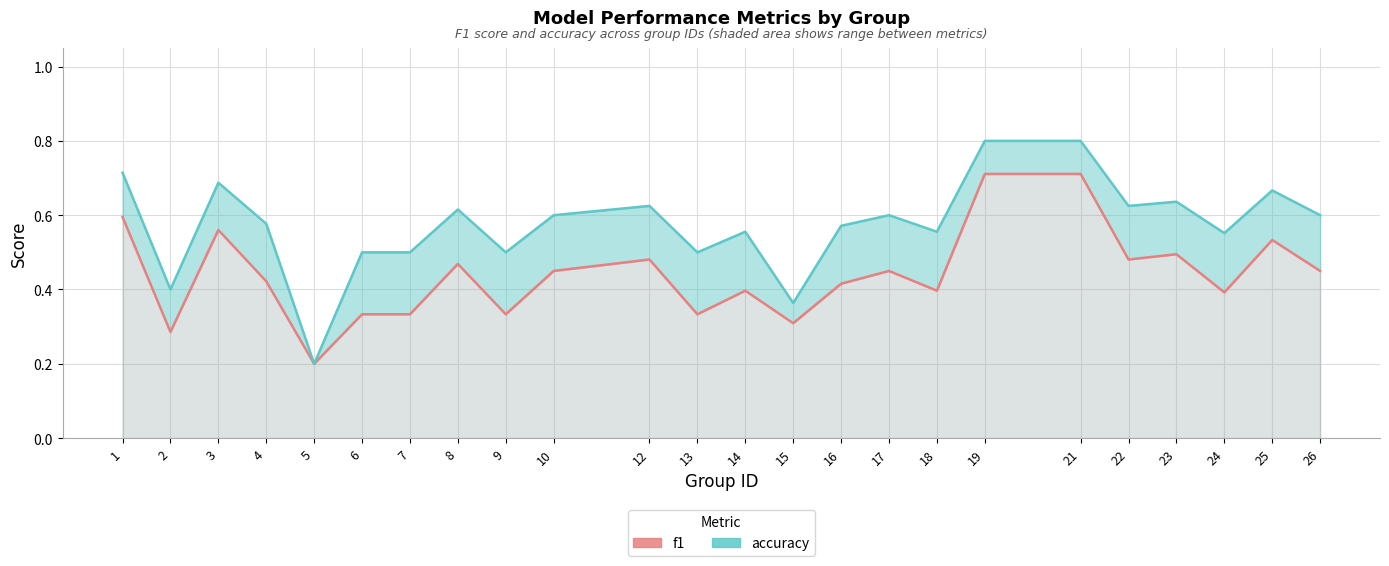

True or false: accuracy and f1 intersect in this chart.

False